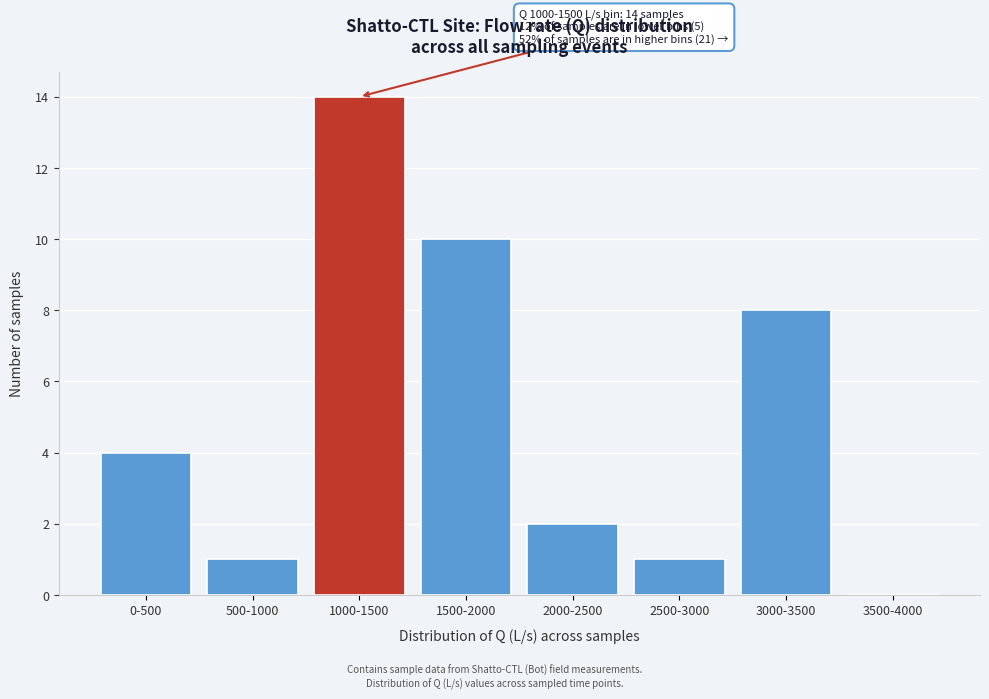

Reading right to left, list all the values displayed in this chart.

3500-4000=0	3000-3500=8	2500-3000=1	2000-2500=2	1500-2000=10	1000-1500=14	500-1000=1	0-500=4